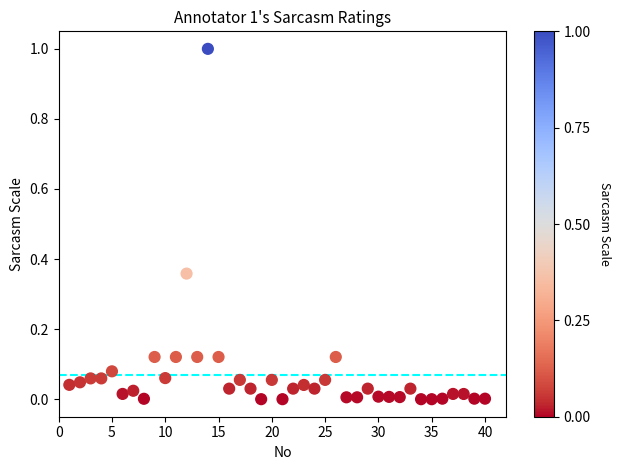

What is the range of X values (max minus min)?

39.0